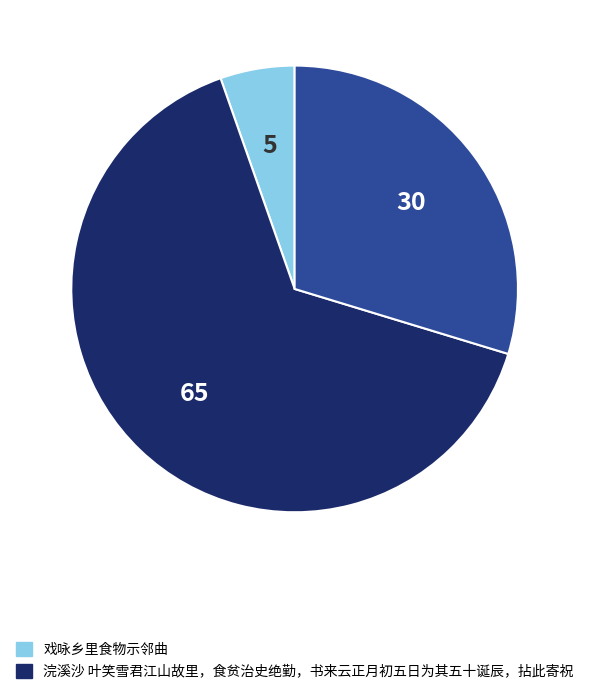

Does any single category account for the majority?

Yes